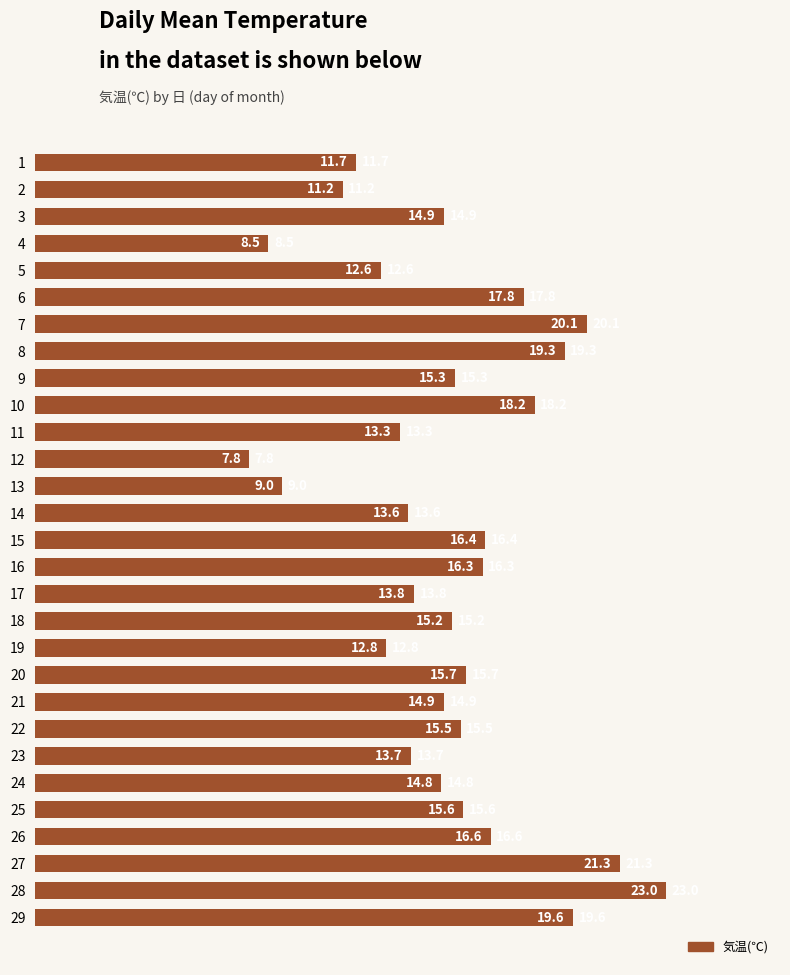

At which category does the chart reach its peak across all series?

28